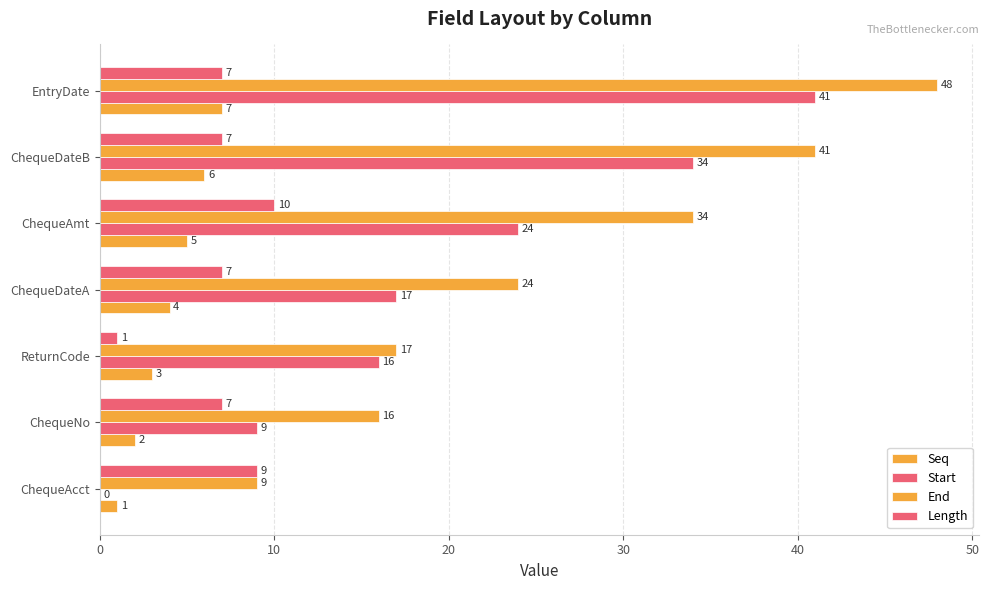

Count the number of data series in this chart.

4